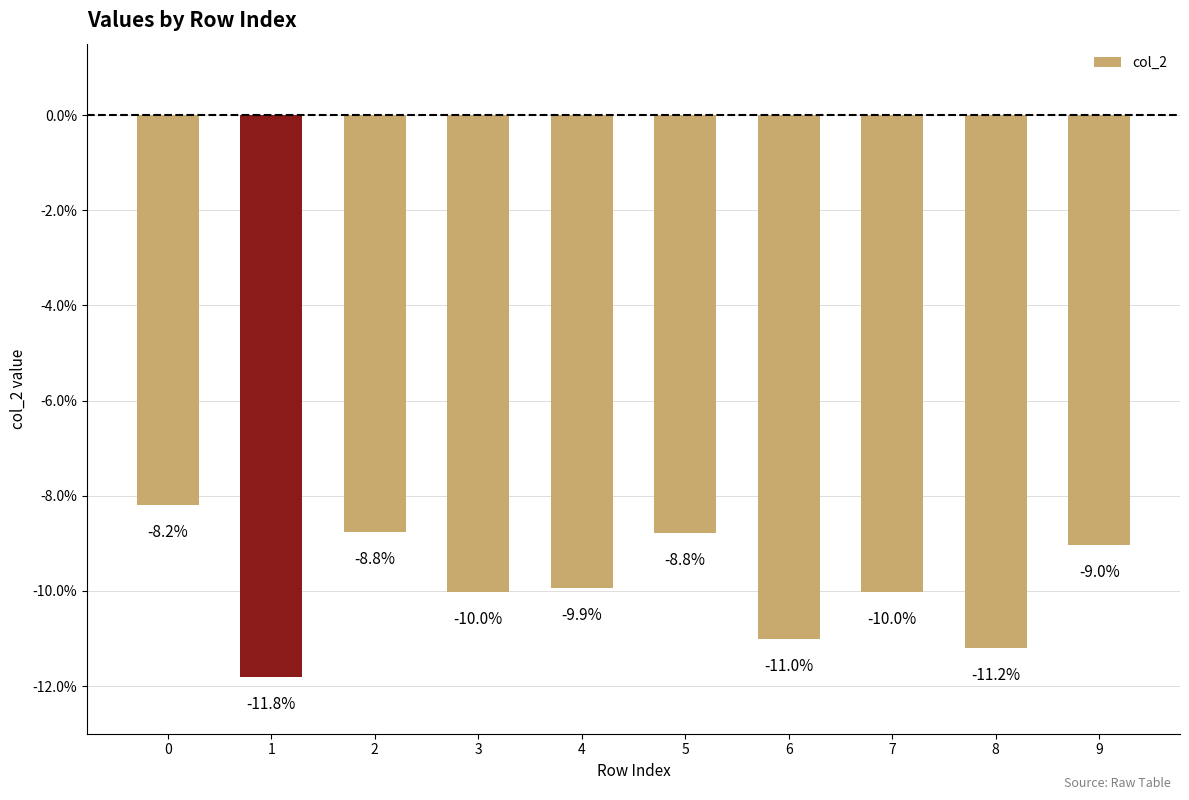

How many bars are there in total?

10